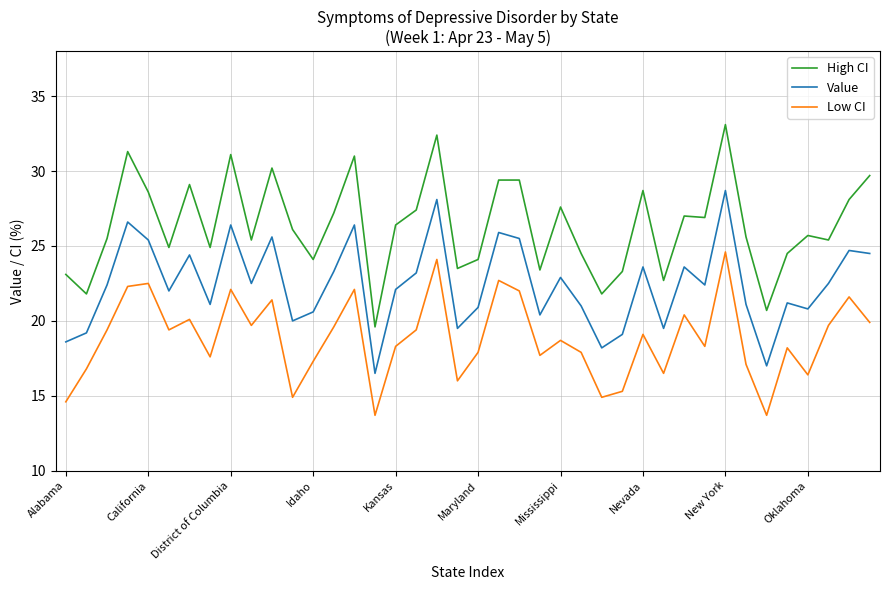

Which series has the largest total across all categories?

High CI